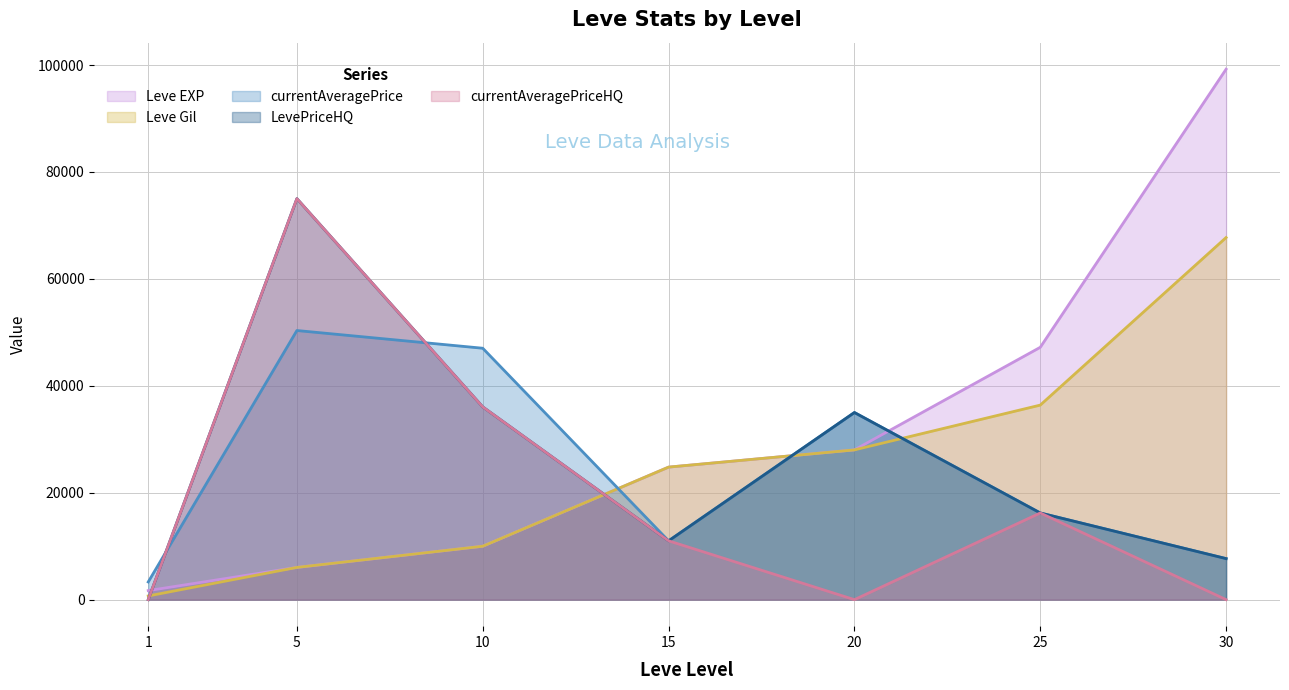

What are all the series names shown in the legend?

Leve EXP, Leve Gil, currentAveragePrice, LevePriceHQ, currentAveragePriceHQ